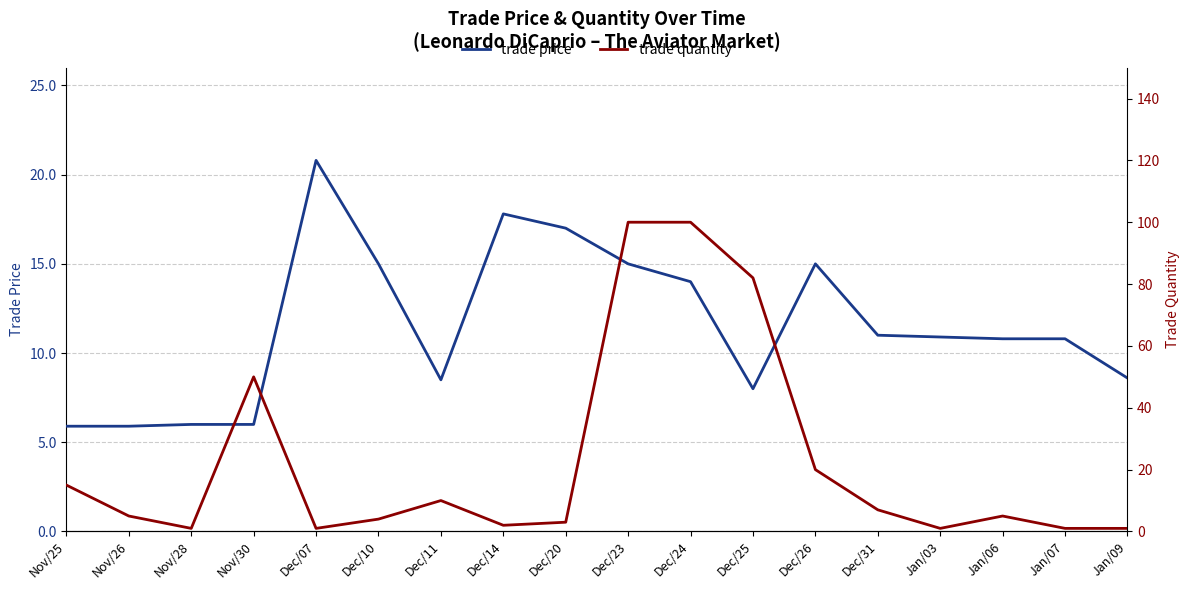

At which category is the sum across all series the highest?

Dec/23